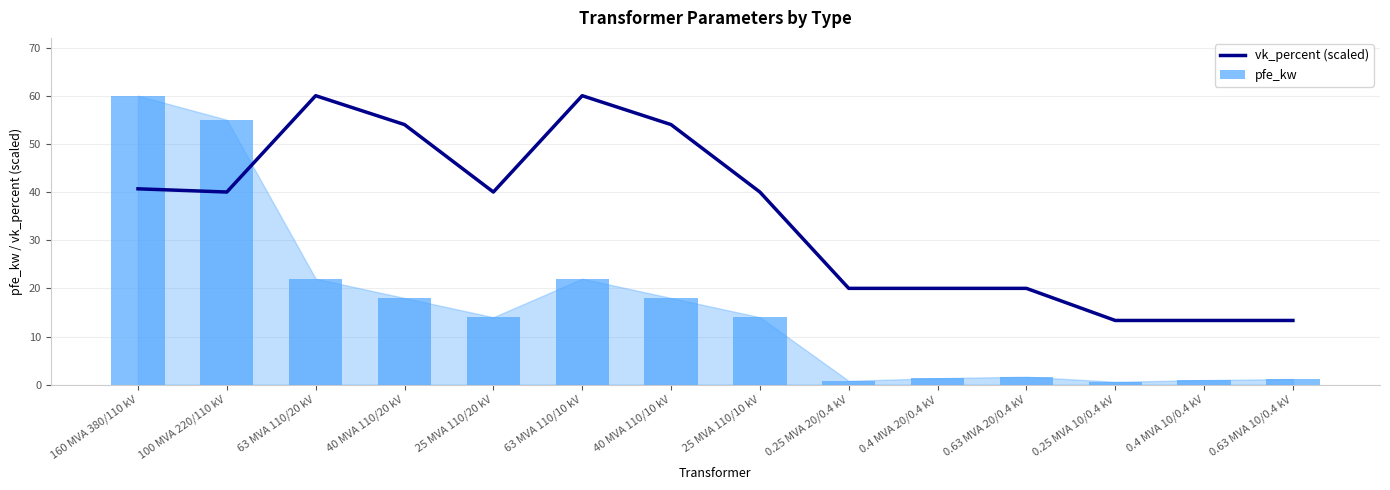

List the labels in order of pfe_kw value, smallest first.

0.25 MVA 10/0.4 kV, 0.25 MVA 20/0.4 kV, 0.4 MVA 10/0.4 kV, 0.63 MVA 10/0.4 kV, 0.4 MVA 20/0.4 kV, 0.63 MVA 20/0.4 kV, 25 MVA 110/20 kV, 25 MVA 110/10 kV, 40 MVA 110/20 kV, 40 MVA 110/10 kV, 63 MVA 110/20 kV, 63 MVA 110/10 kV, 100 MVA 220/110 kV, 160 MVA 380/110 kV